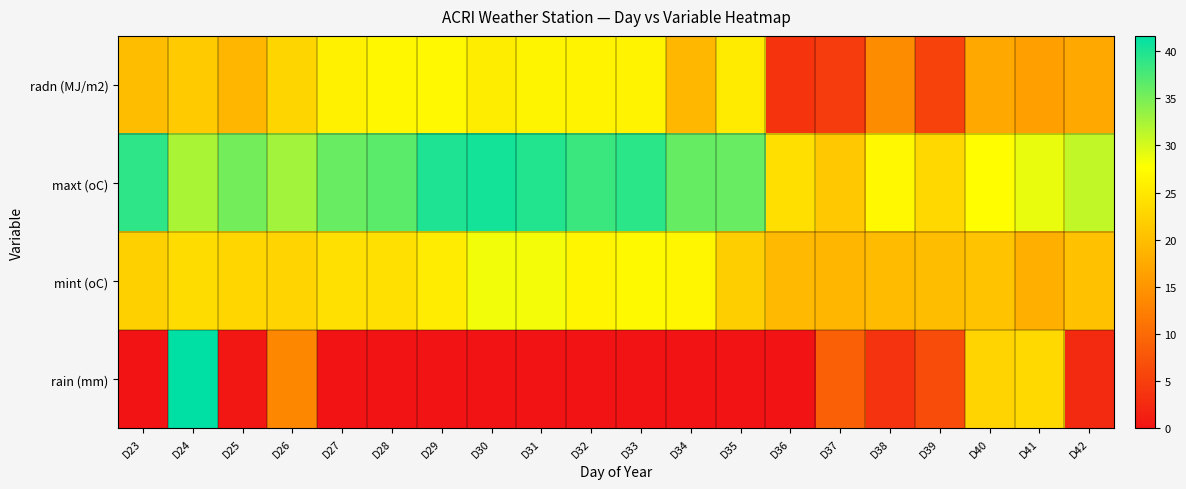

Count the number of data series in this chart.

4